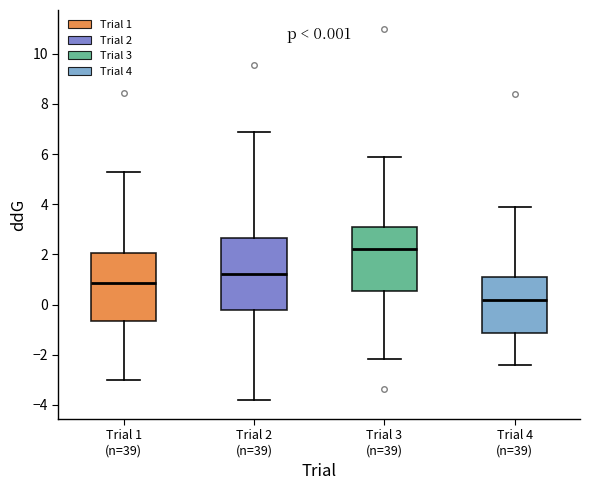

Which box's median line is the lowest?

Trial 4 (n=39)